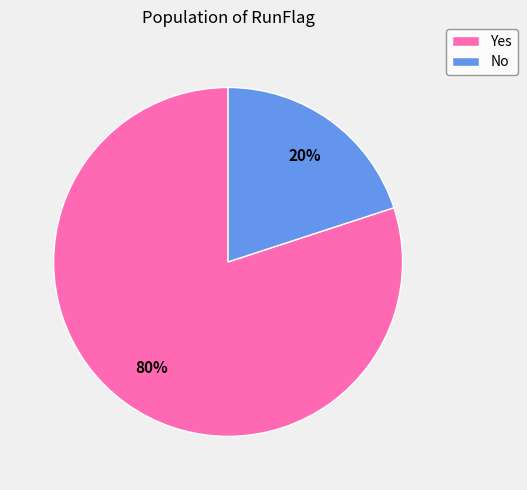

Is the sum of Yes and No greater than half?

Yes